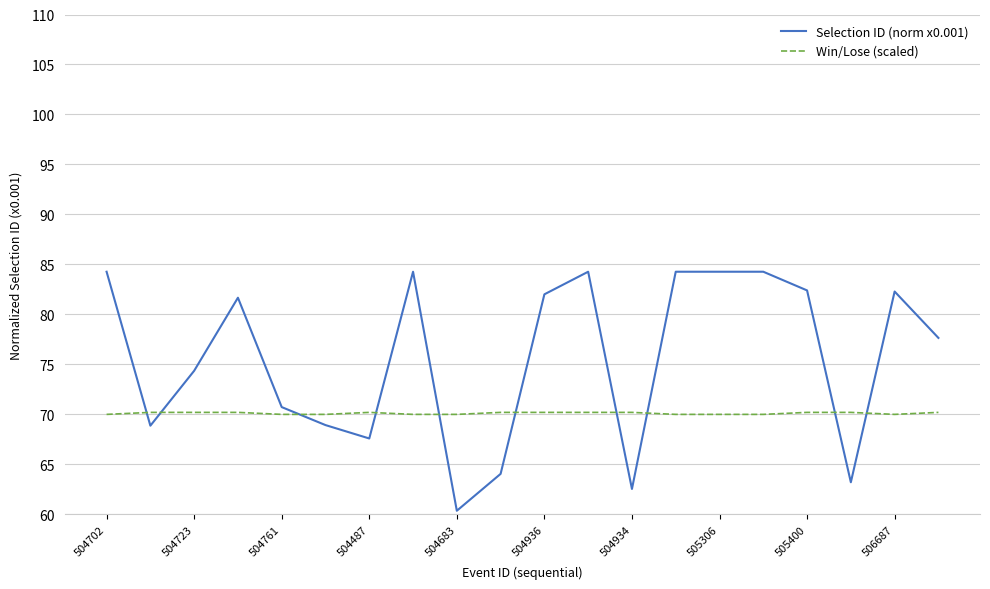

Which series has the largest total across all categories?

Selection ID (norm x0.001)